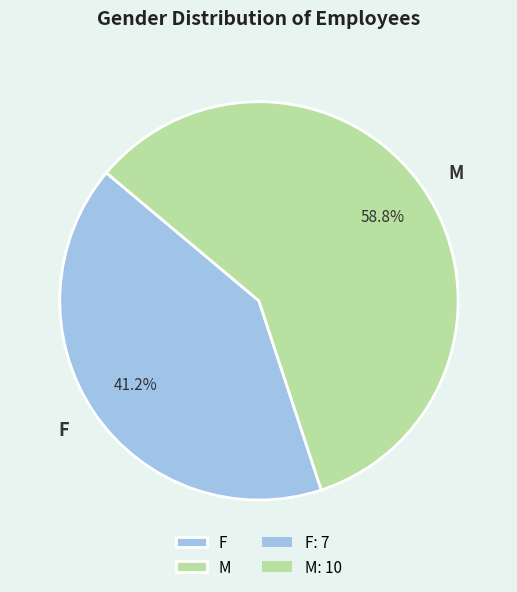

Do F and M together represent more than half of the pie?

Yes